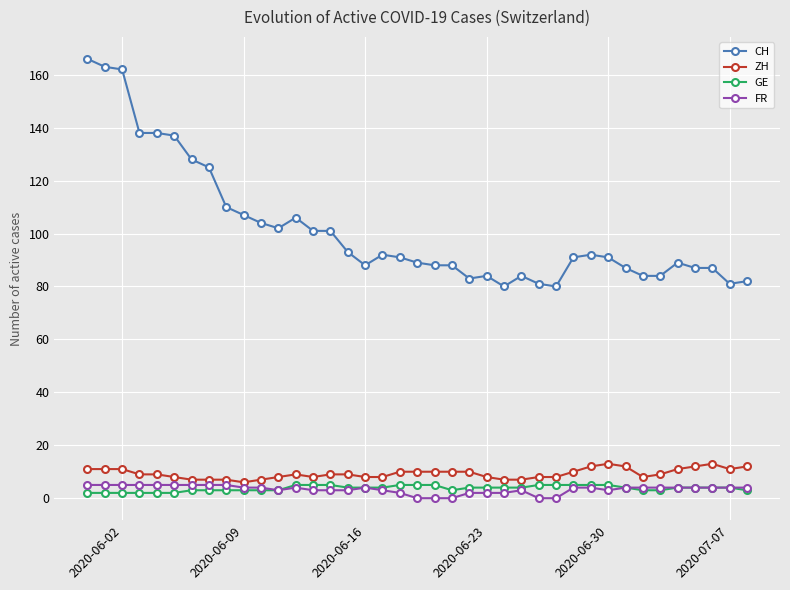

True or false: ZH has more than 2 interior local peaks.

True